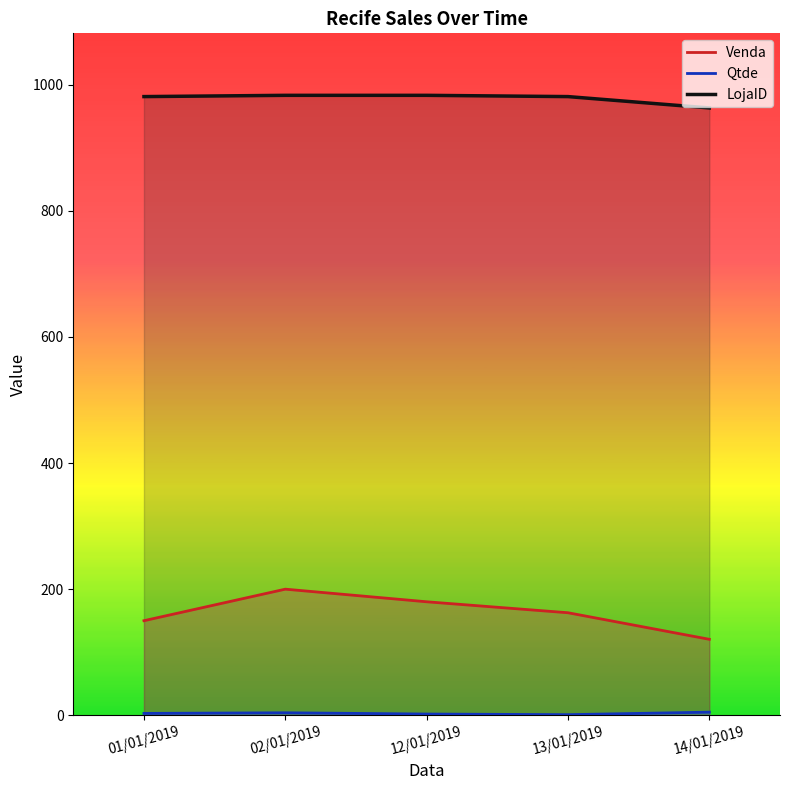

What is the total value across all series at 12/01/2019?

1165.0